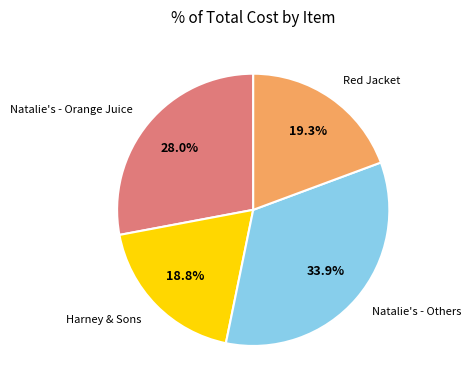

How many slices are in this pie chart?

4